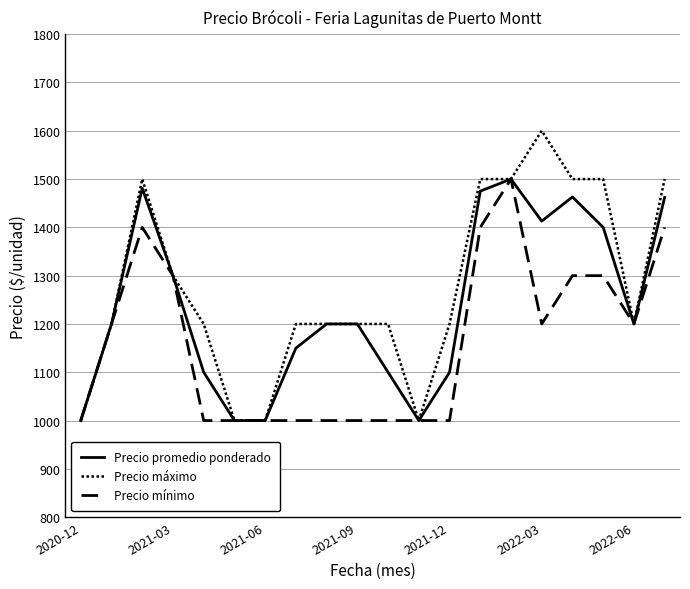

Does the chart display data point markers on the line(s)?

No